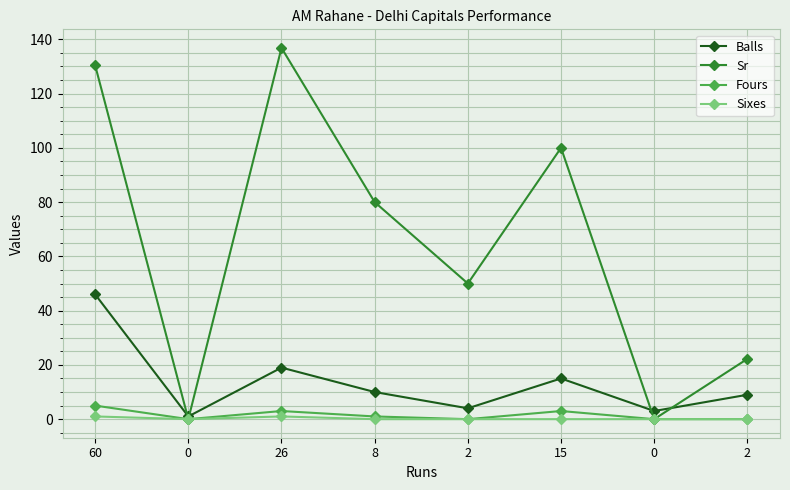

Which category has the highest value across all series?

26